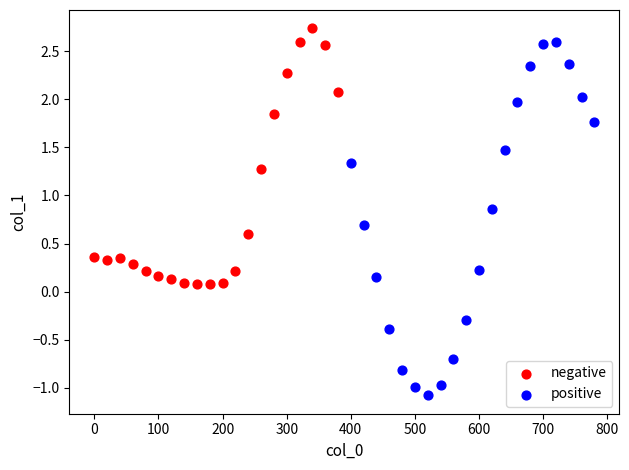

Which series contains the lowest Y value?

positive